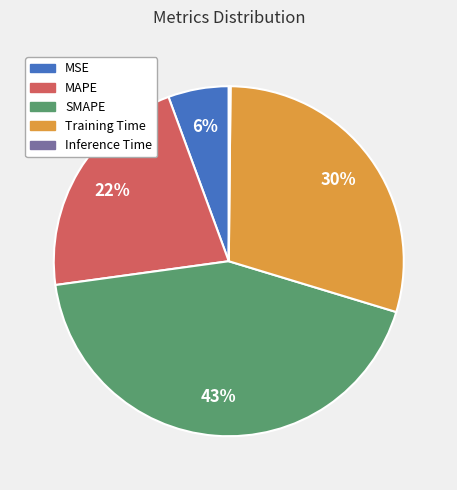

Does MAPE account for over 50% of the chart?

No